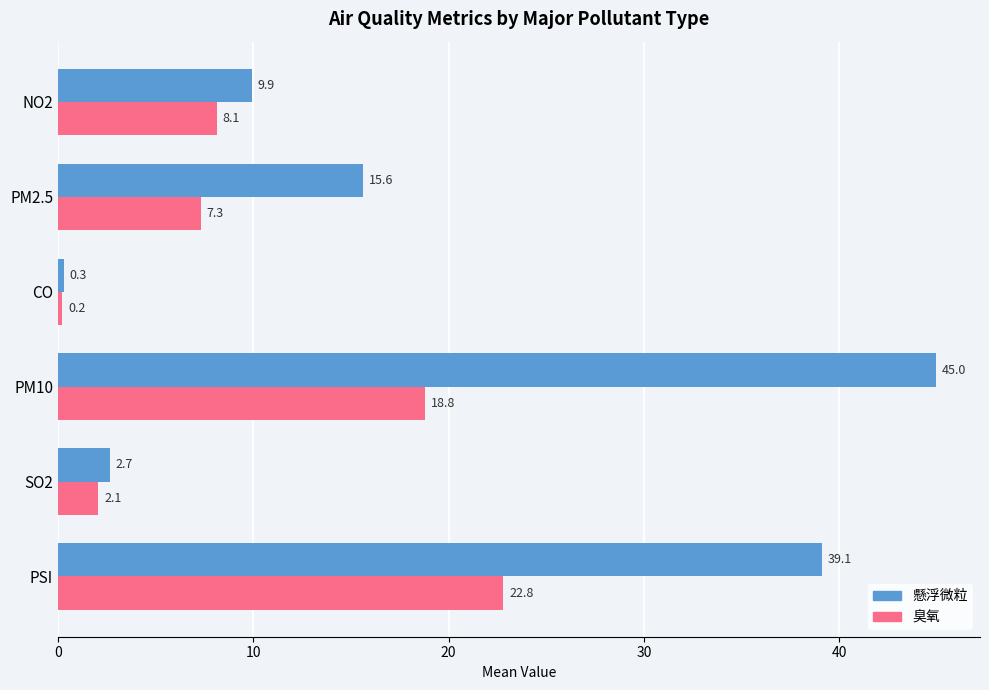

What is the difference between the highest and lowest values at SO2?

0.6